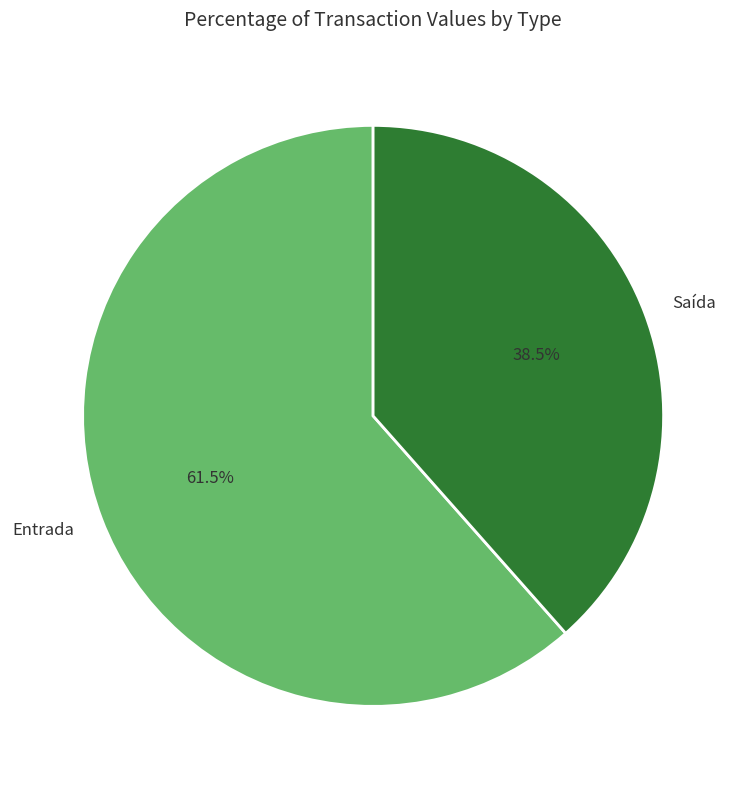

Which slice is the smallest?

Saída